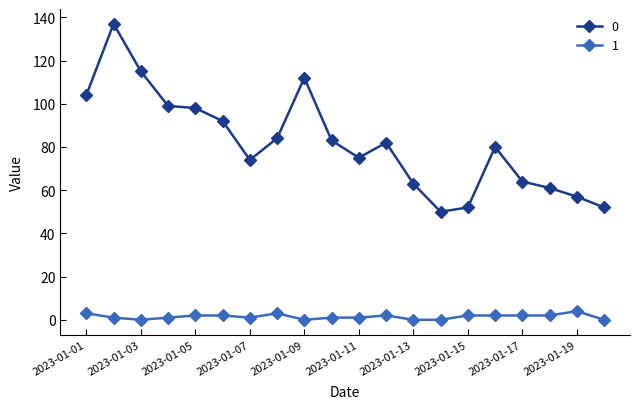

Rank the series by their average value, from highest to lowest.

0, 1